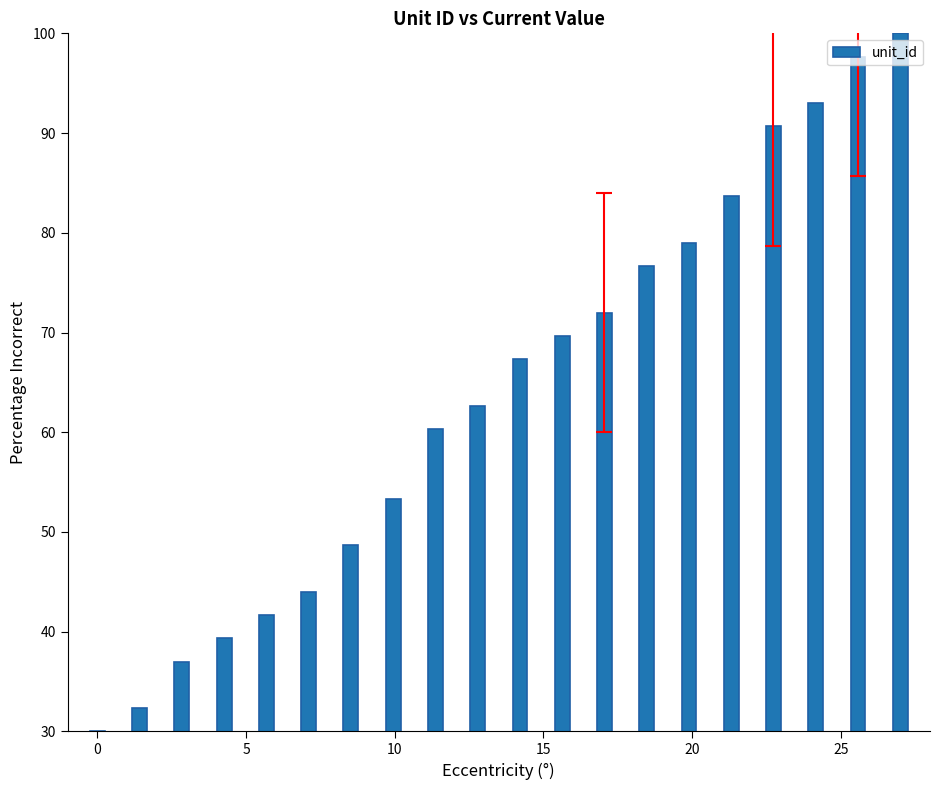

What is the difference between the maximum and second lowest values?

67.7